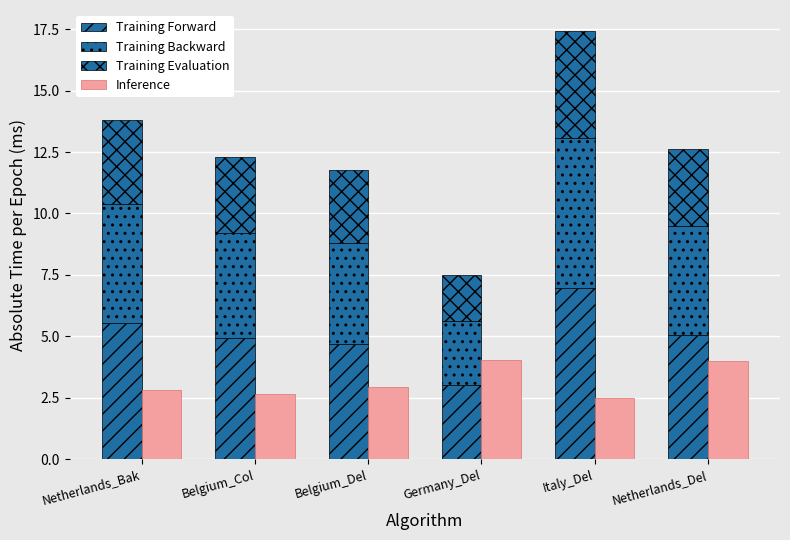

Reading left to right, extract all data points from this chart.

Training Forward: Netherlands_Bak=5.5	Belgium_Col=4.9	Belgium_Del=4.7	Germany_Del=3.0	Italy_Del=7.0	Netherlands_Del=5.1
Training Backward: Netherlands_Bak=4.8	Belgium_Col=4.3	Belgium_Del=4.1	Germany_Del=2.6	Italy_Del=6.1	Netherlands_Del=4.4
Training Evaluation: Netherlands_Bak=3.5	Belgium_Col=3.1	Belgium_Del=2.9	Germany_Del=1.9	Italy_Del=4.4	Netherlands_Del=3.2
Inference: Netherlands_Bak=2.8	Belgium_Col=2.6	Belgium_Del=2.9	Germany_Del=4.0	Italy_Del=2.5	Netherlands_Del=4.0